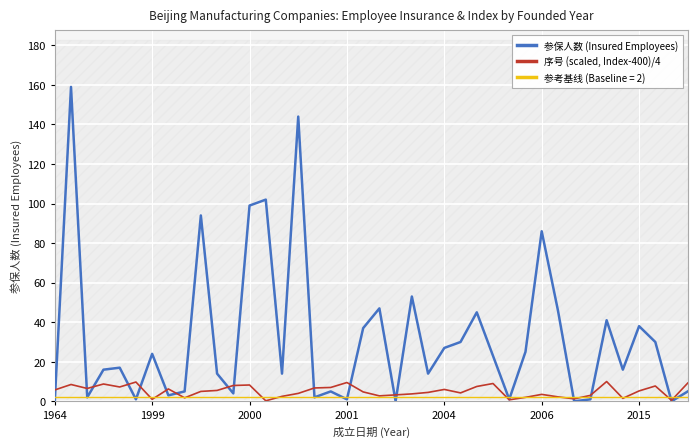

What is the sum of all 参保人数 (Insured Employees) values?

1271.0